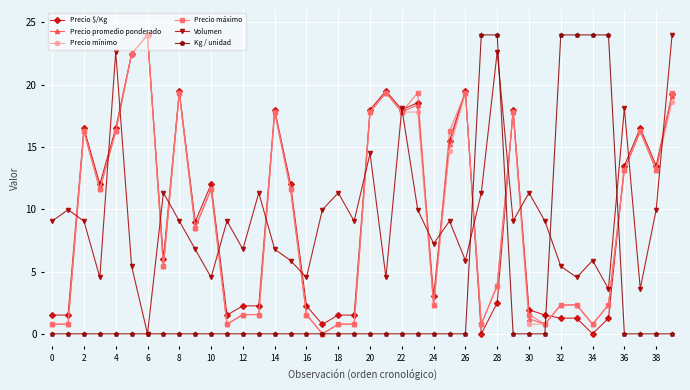

True or false: Precio promedio ponderado and Volumen intersect in this chart.

True